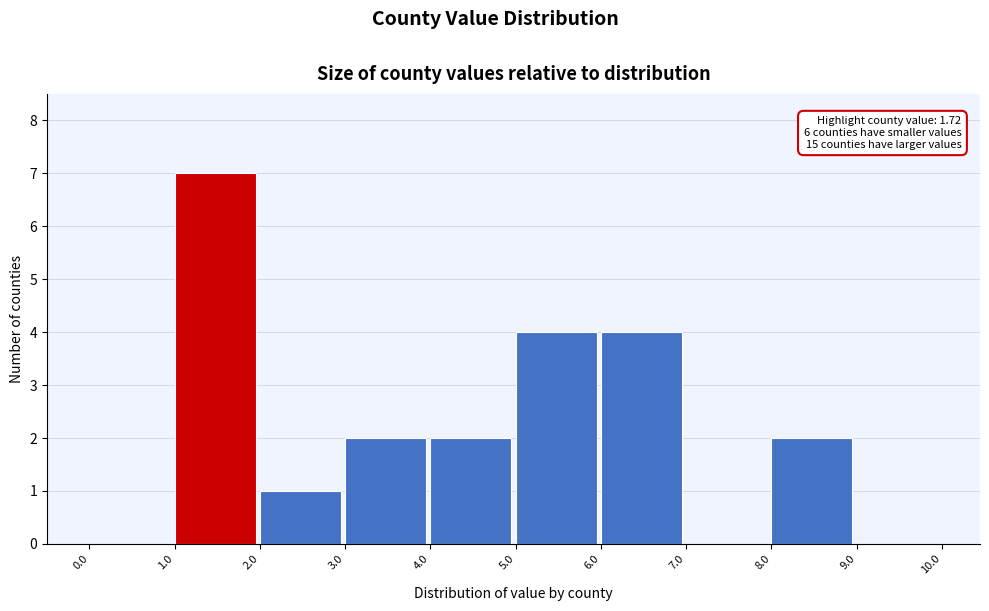

Over which range of the x-axis is the bar tallest?

1.0 to 2.0